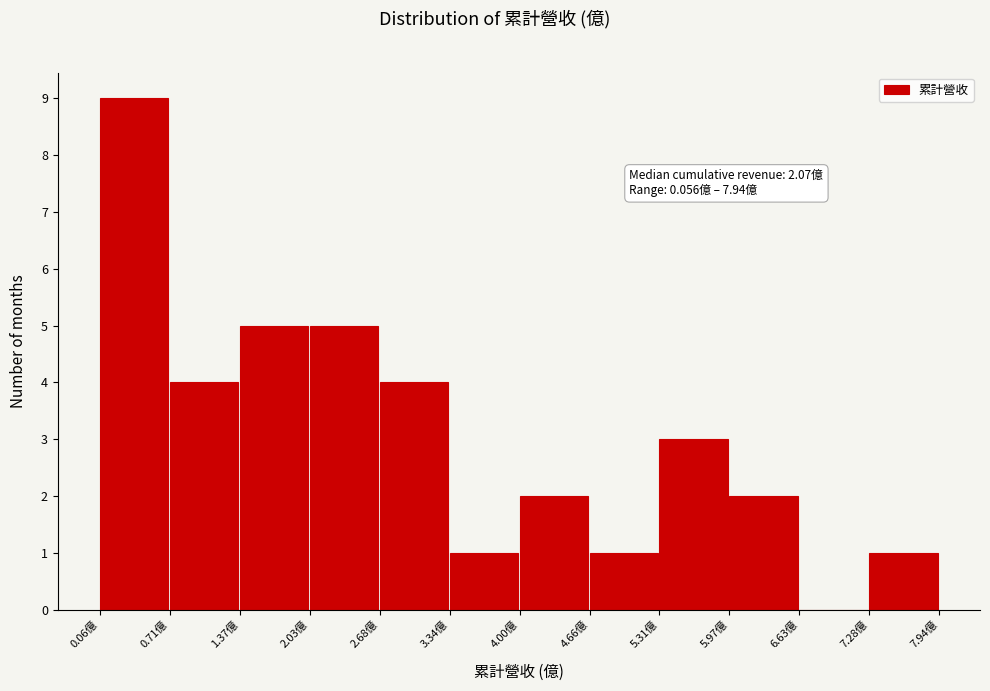

Over which range of the x-axis is the bar tallest?

0.1 to 0.7